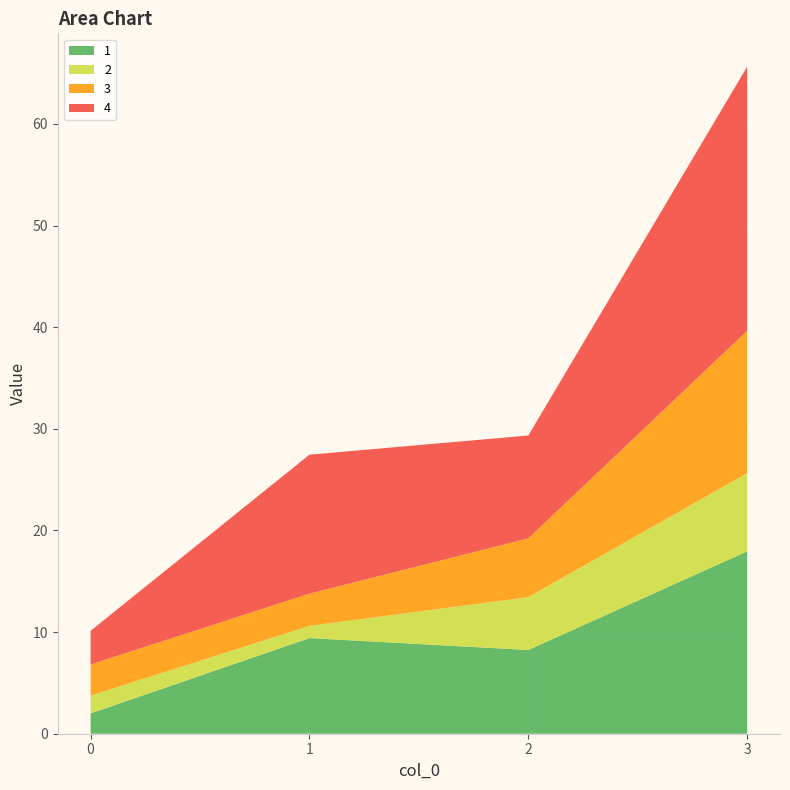

Reading left to right, what are all the values shown in this chart?

1: 2.0	9.4	8.2	17.9
2: 1.8	1.2	5.2	7.7
3: 3.1	3.2	5.8	14.0
4: 3.3	13.7	10.1	26.0